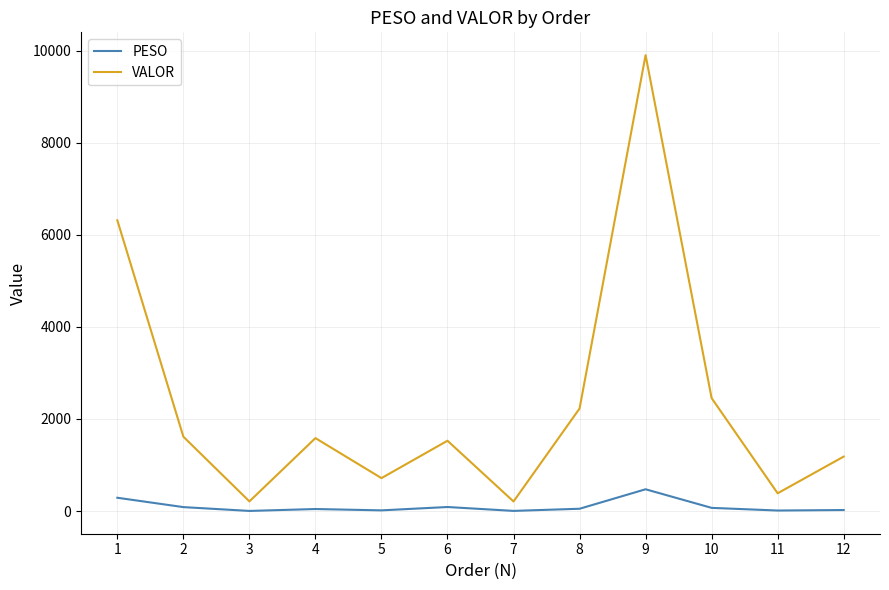

How many lines are shown in the chart?

2